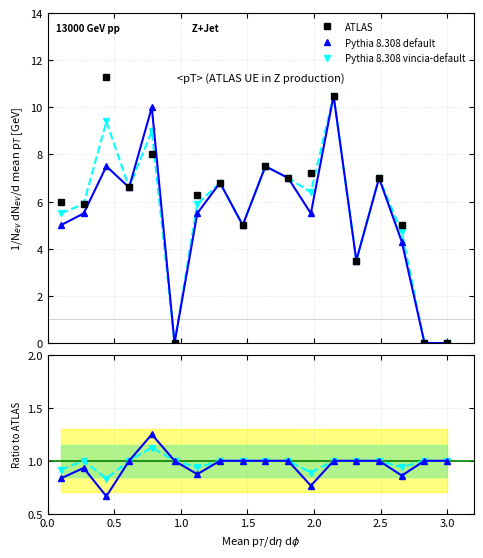

What is the lowest value of the Pythia 8.308 vincia-default series?

0.8